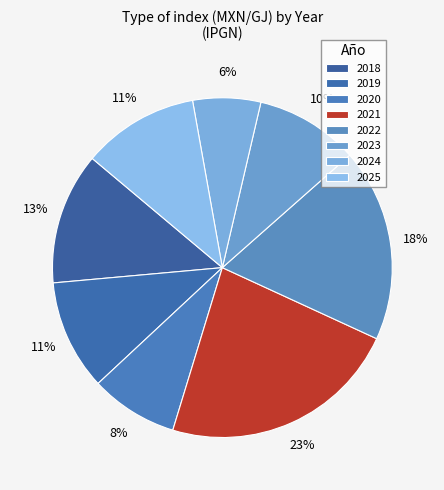

How many segments does this pie chart have?

8